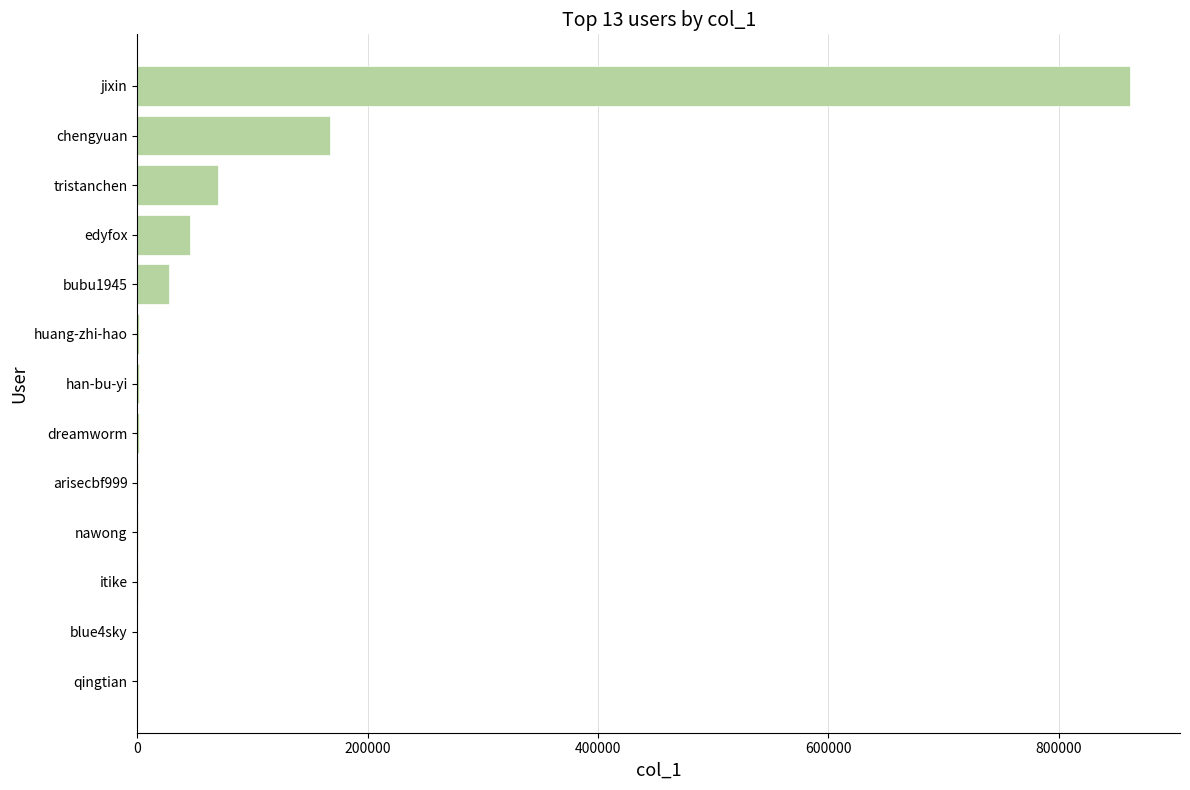

How many categories are shown in the chart?

13